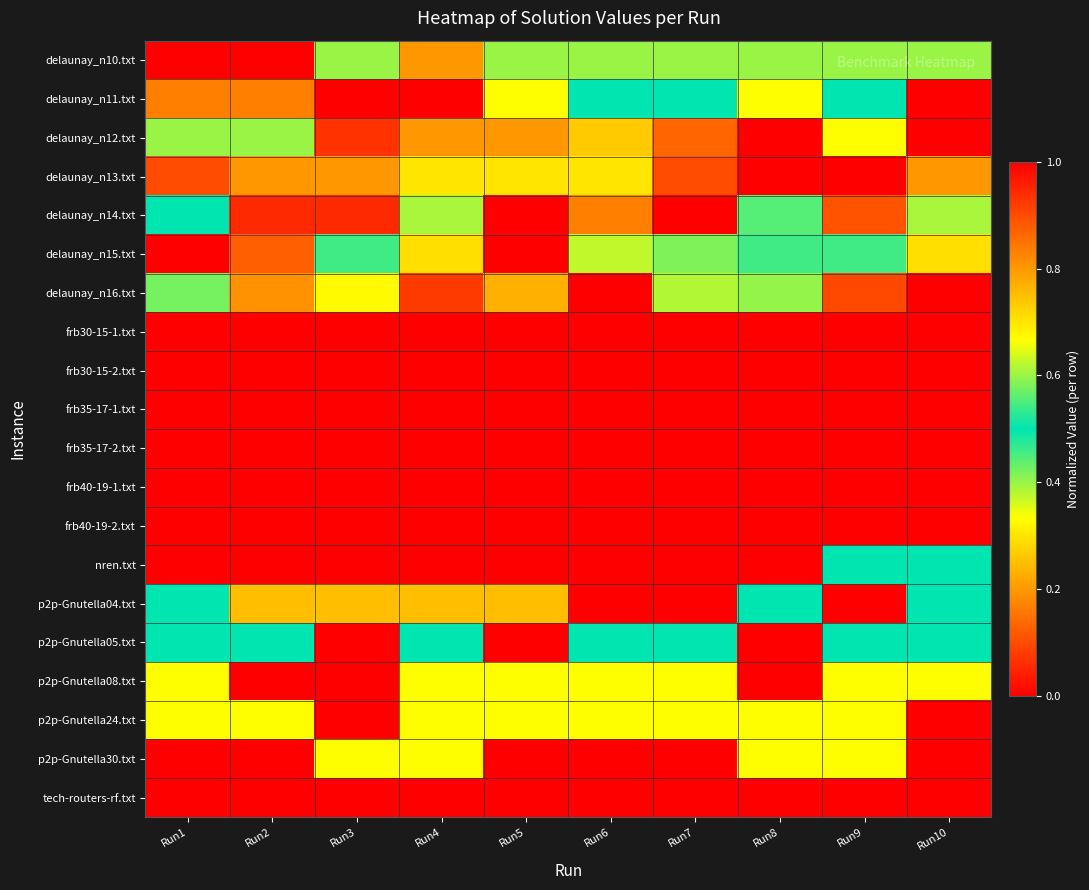

At how many categories does at least one series exceed 0?

10